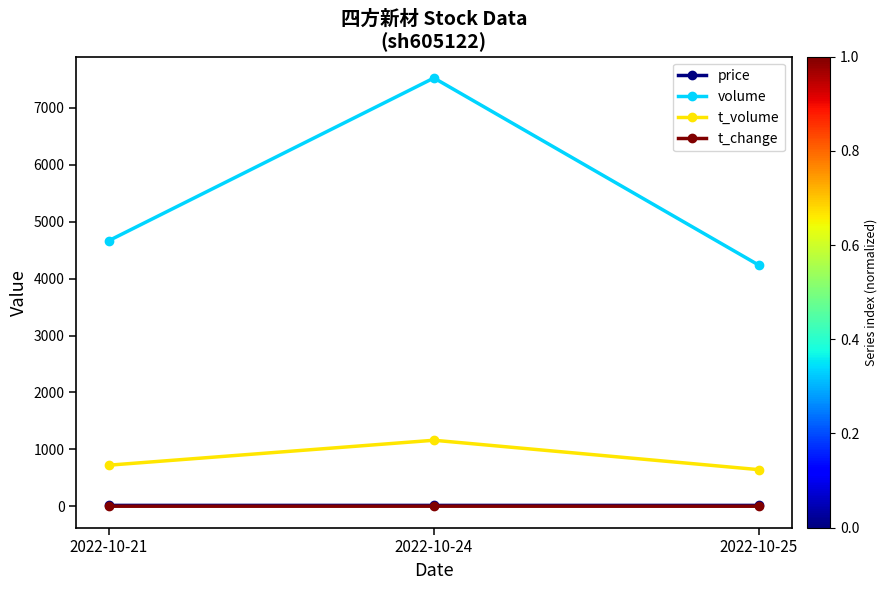

Which series has the widest spread of values?

volume